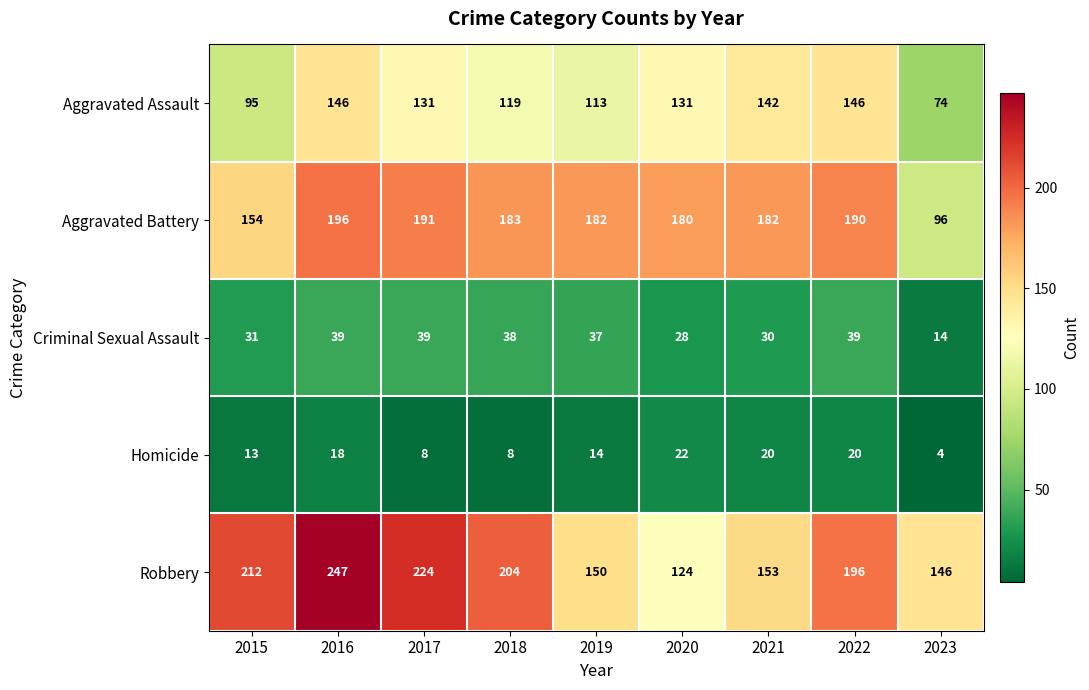

True or false: Aggravated Battery has a value of 96 at 2023.

True